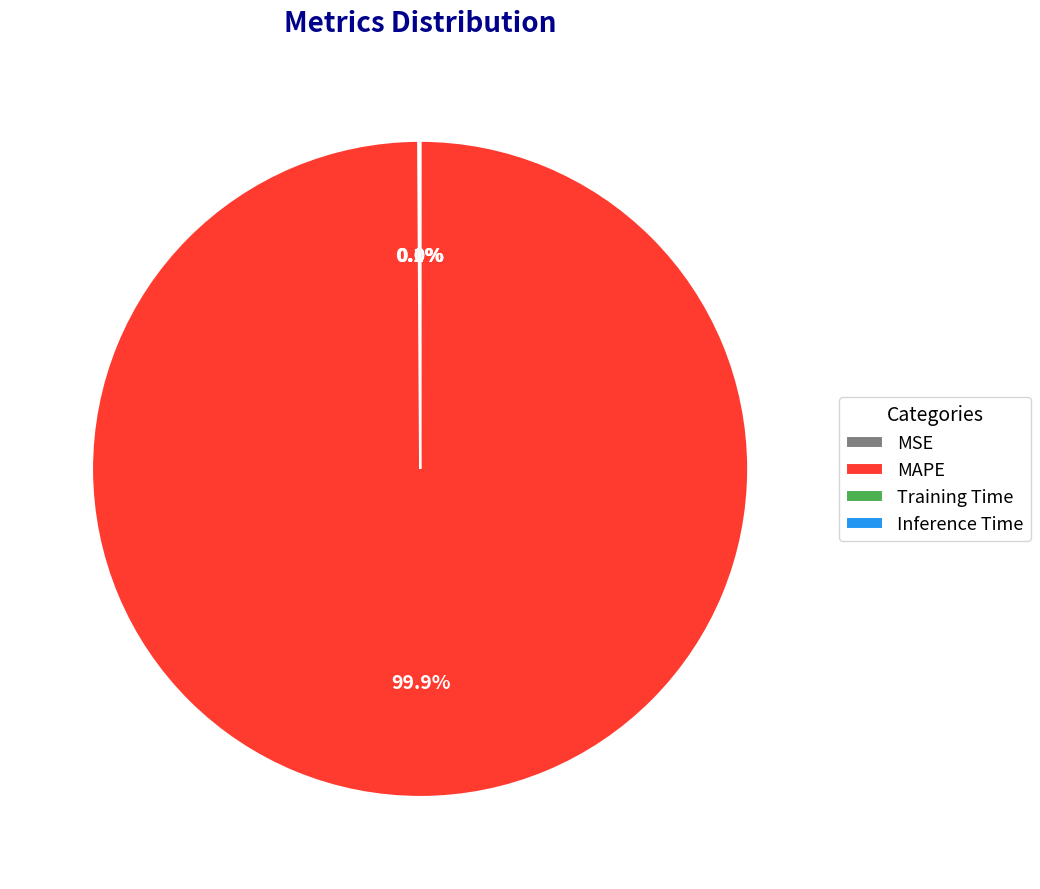

Which slice represents more than half of the pie?

MAPE